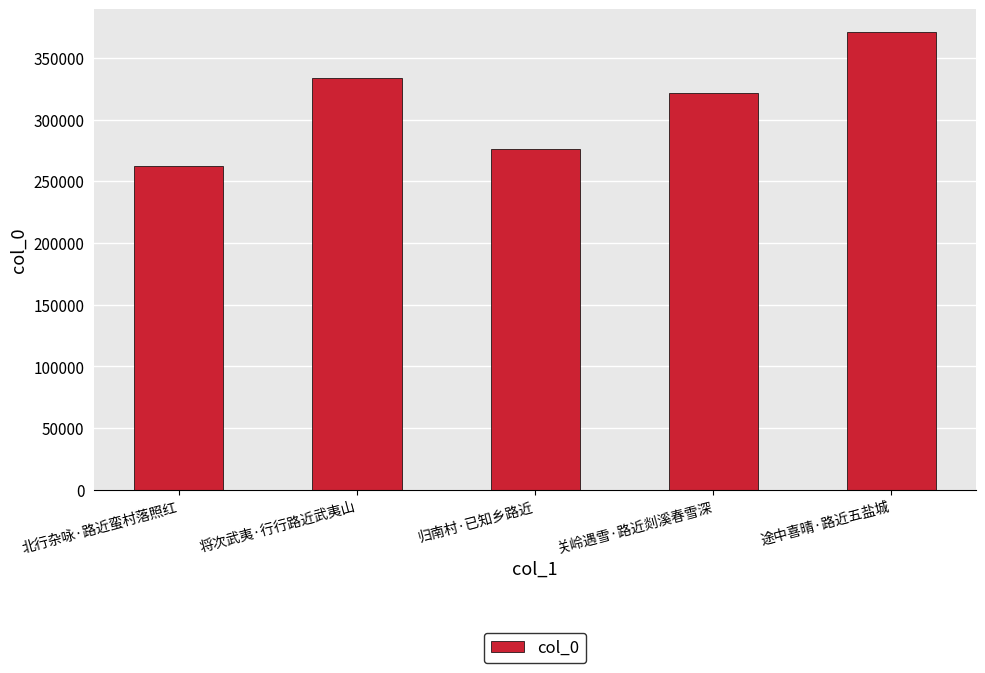

Count the values in the range 276373 to 333492.

3